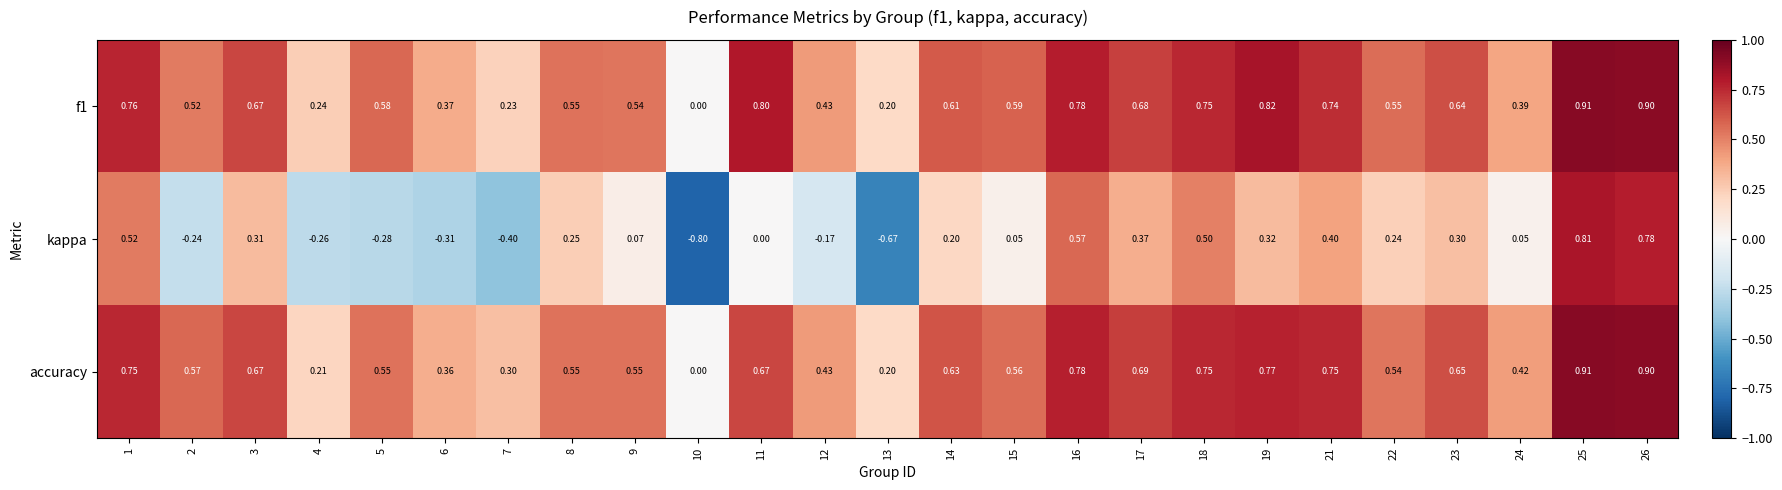

Which series changed the most between 12 and 16?

kappa